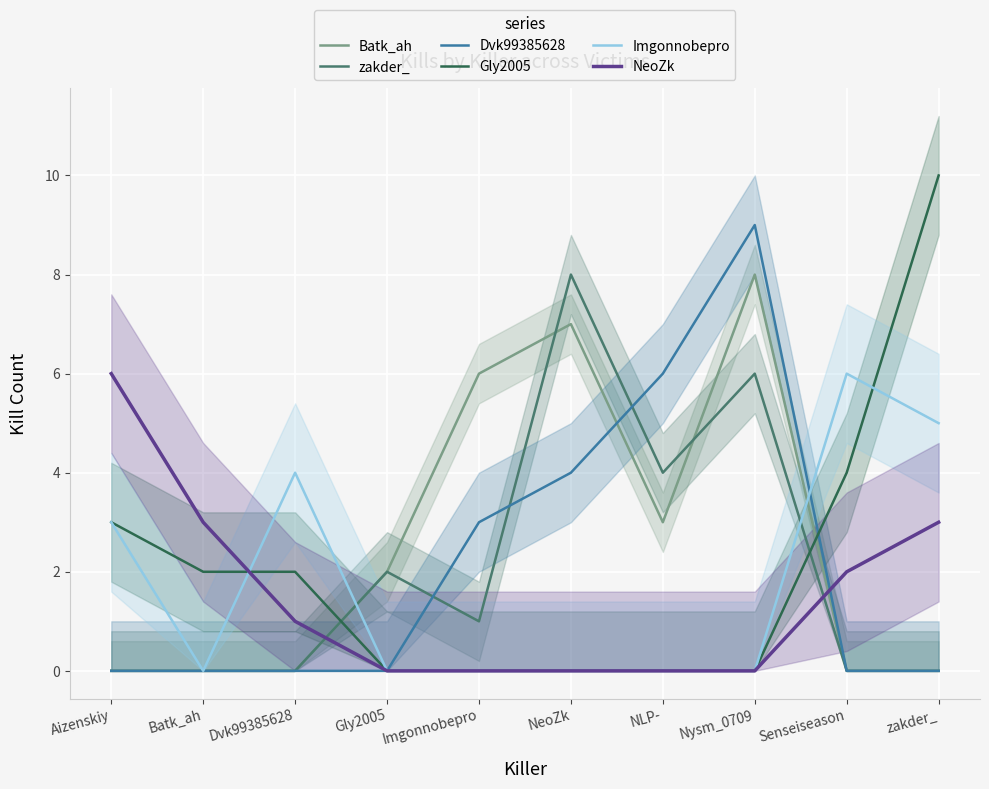

Where do NeoZk and Imgonnobepro first cross each other?

Batk_ah and Dvk99385628